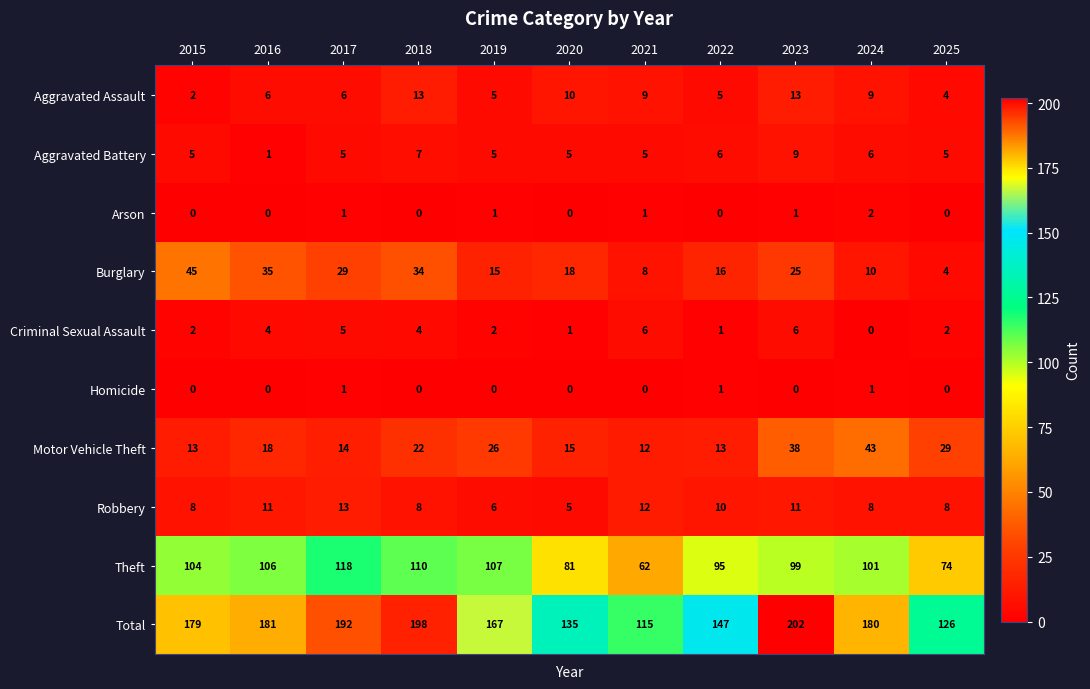

How many distinct data groups are displayed?

10